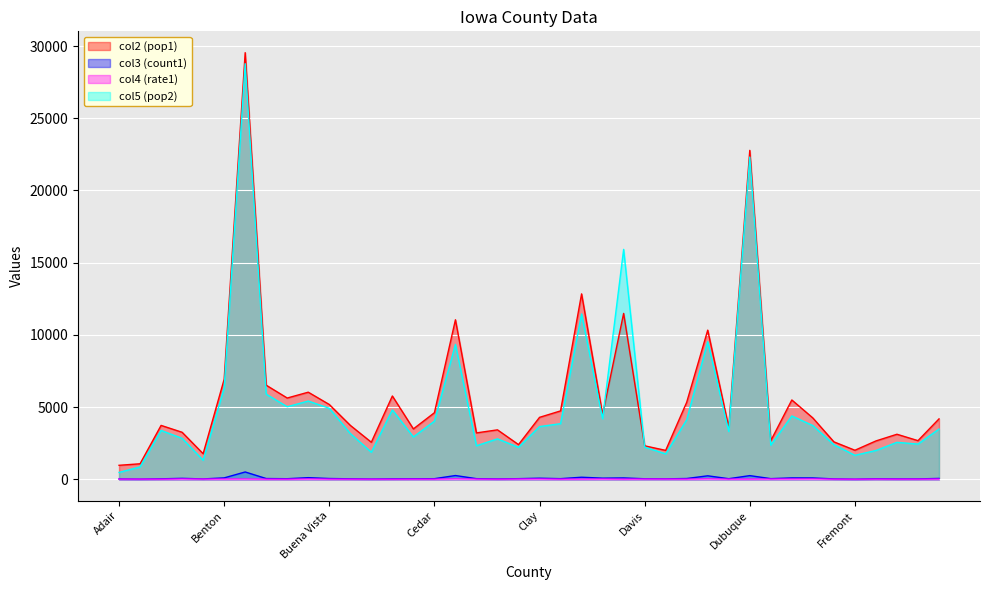

Where is col2 nearest to the value 15256?

Clinton